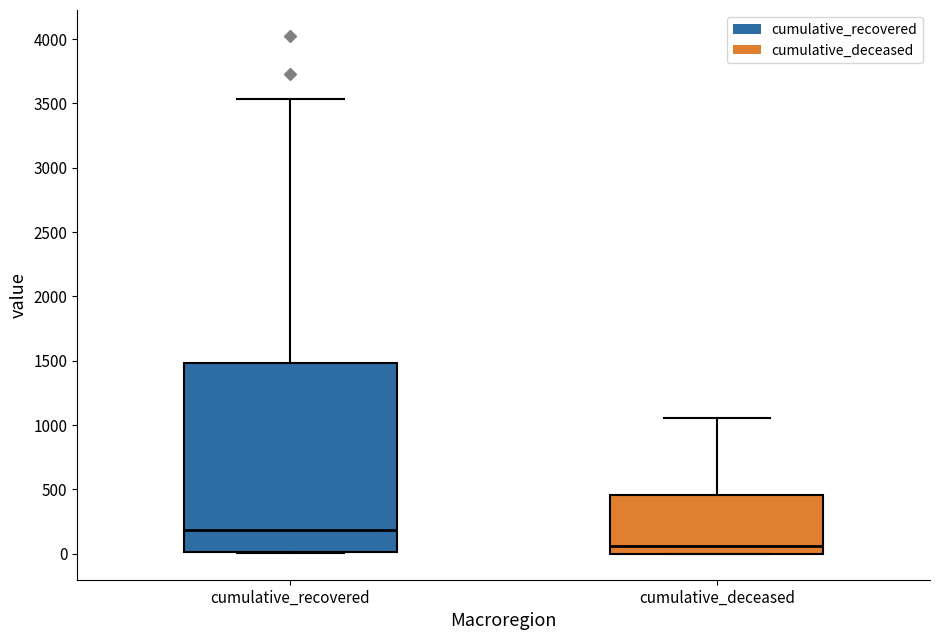

Which box is the tallest, from its lower edge to its upper edge?

cumulative_recovered